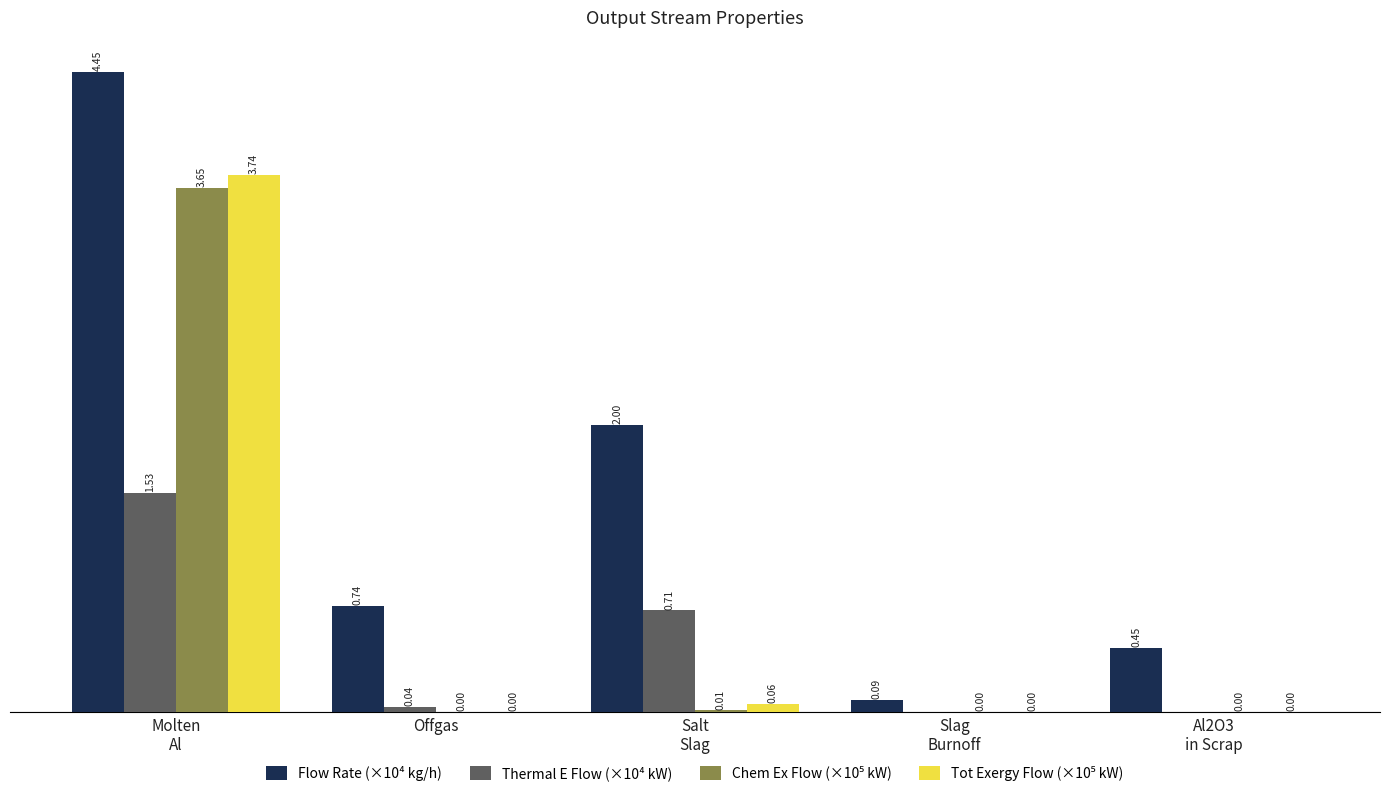

Are the bars grouped side by side (vs. stacked)?

Yes